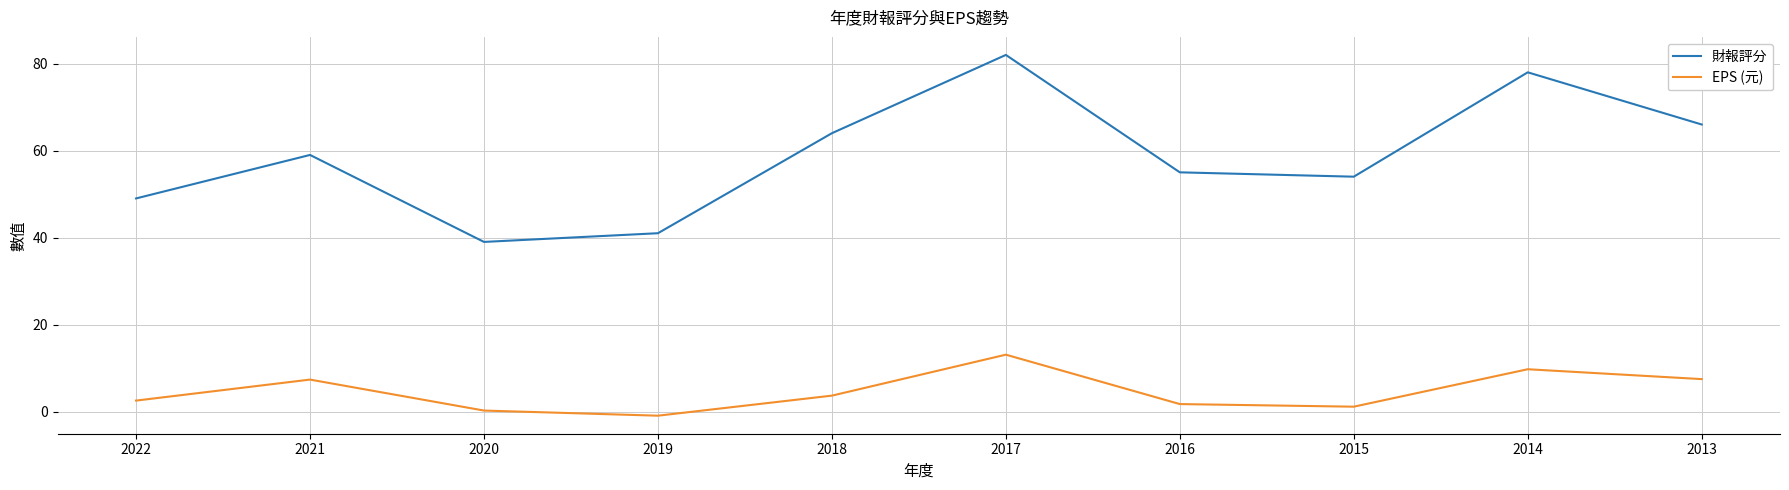

True or false: 財報評分 and EPS (元) cross at least once.

False